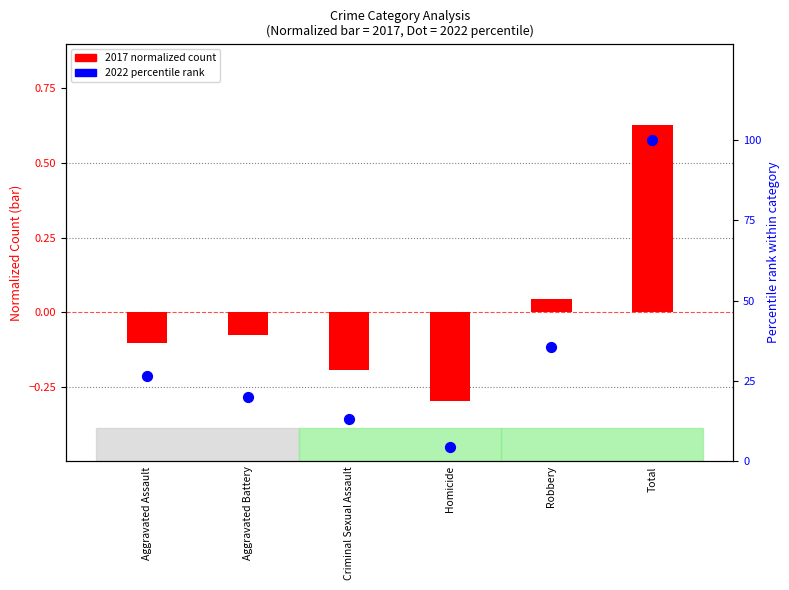

Which series contains the highest Y value?

2022 (percentile)